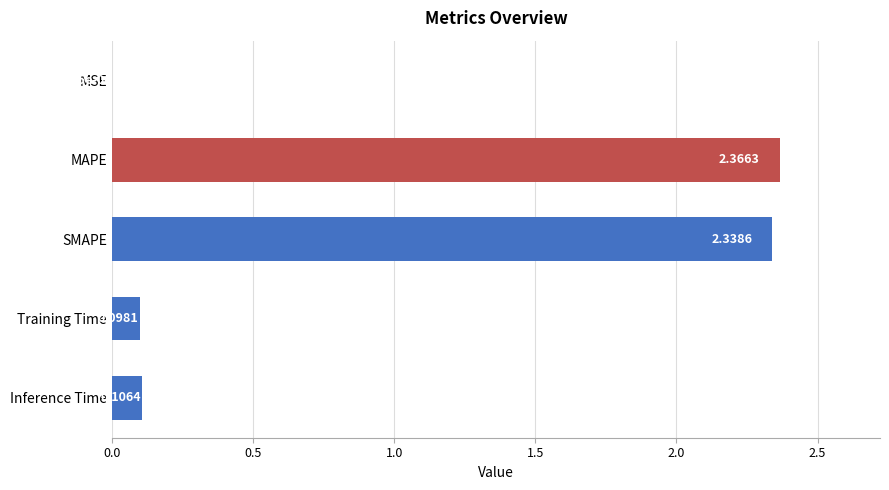

Which has a higher value, MSE or Training Time?

Training Time